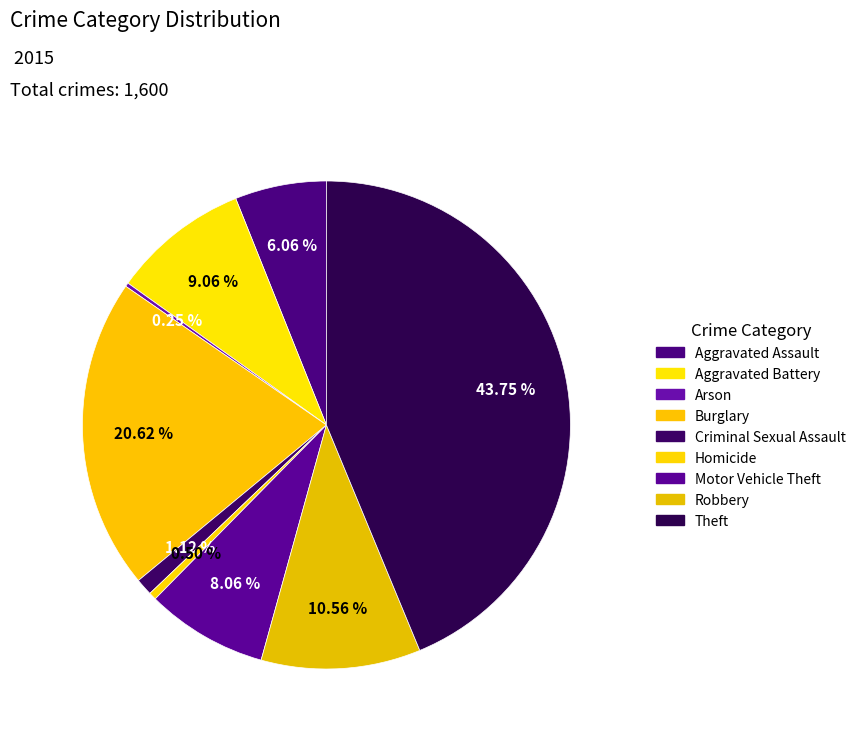

What portion of the pie excludes Arson?

99.8%